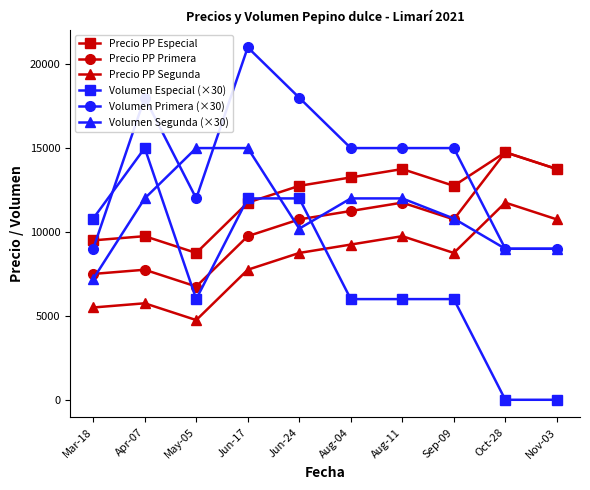

How many interior local valleys does the Precio PP Primera series have?

2